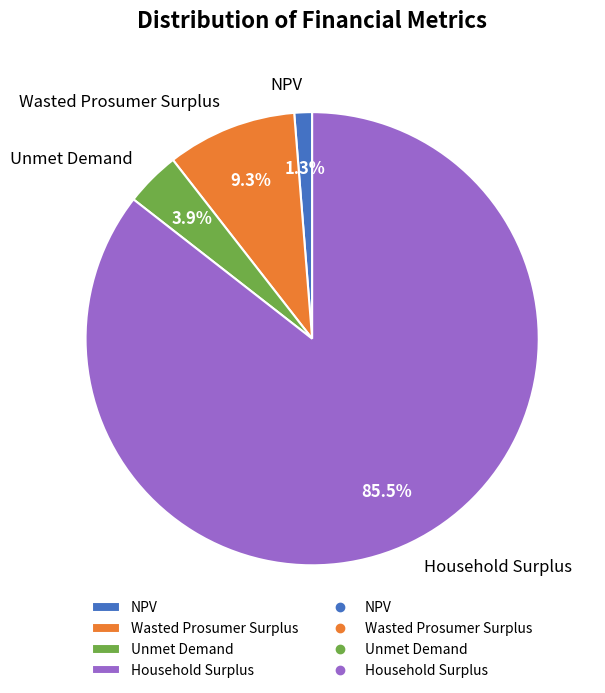

To the nearest percent, what percentage of the pie is Wasted Prosumer Surplus?

9%